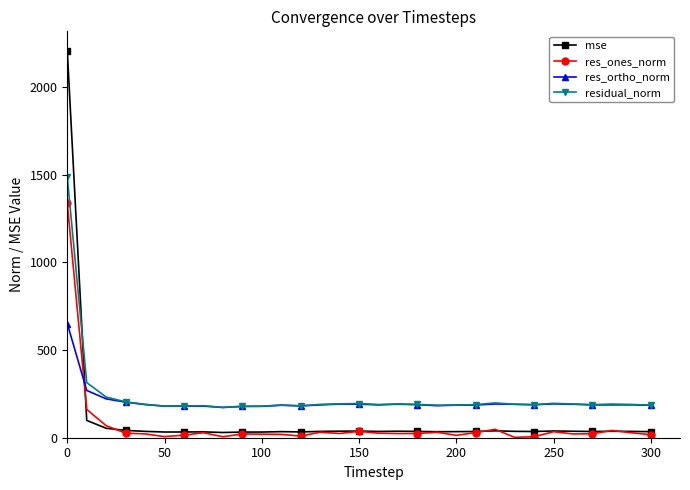

Which series has the widest spread of values?

mse